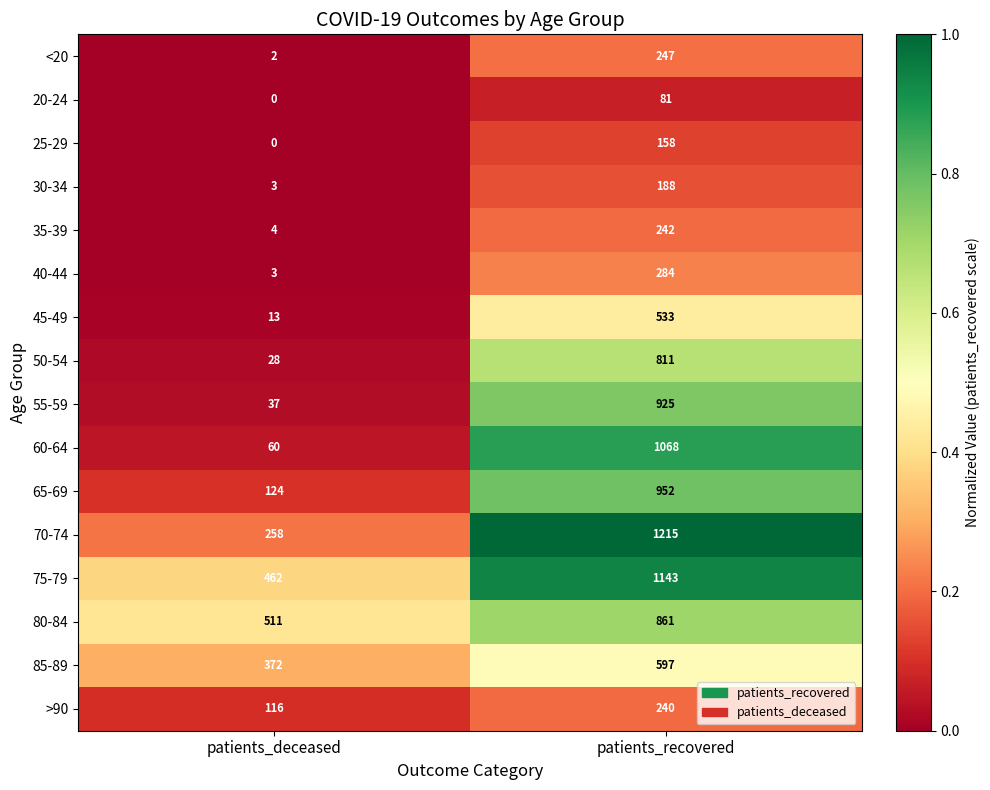

What is the sum of all 45-49 values?

546